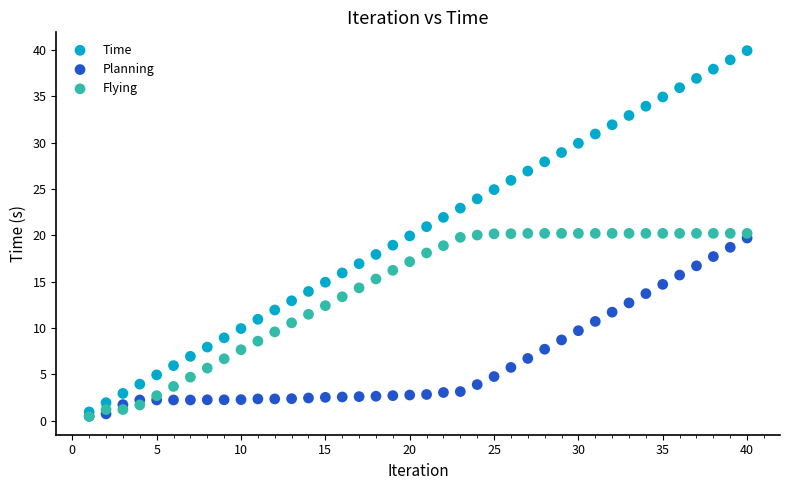

Which series has the largest Y range (max minus min)?

Time